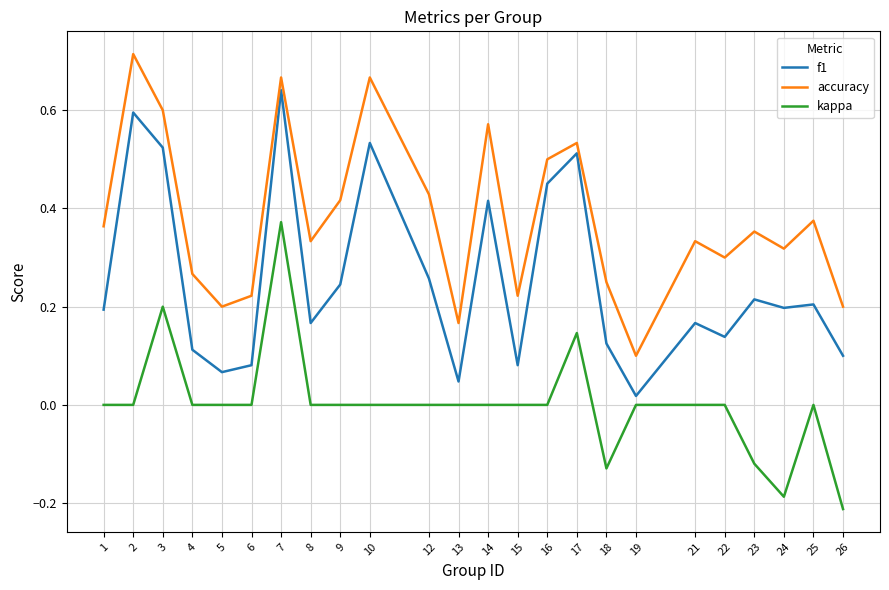

True or false: f1 and accuracy intersect in this chart.

False